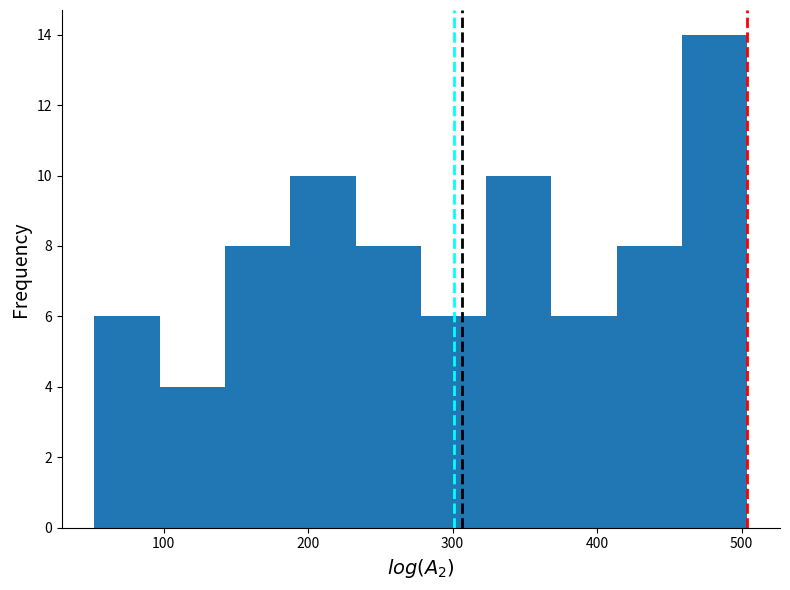

Over which range of the x-axis is the bar tallest?

460 to 500